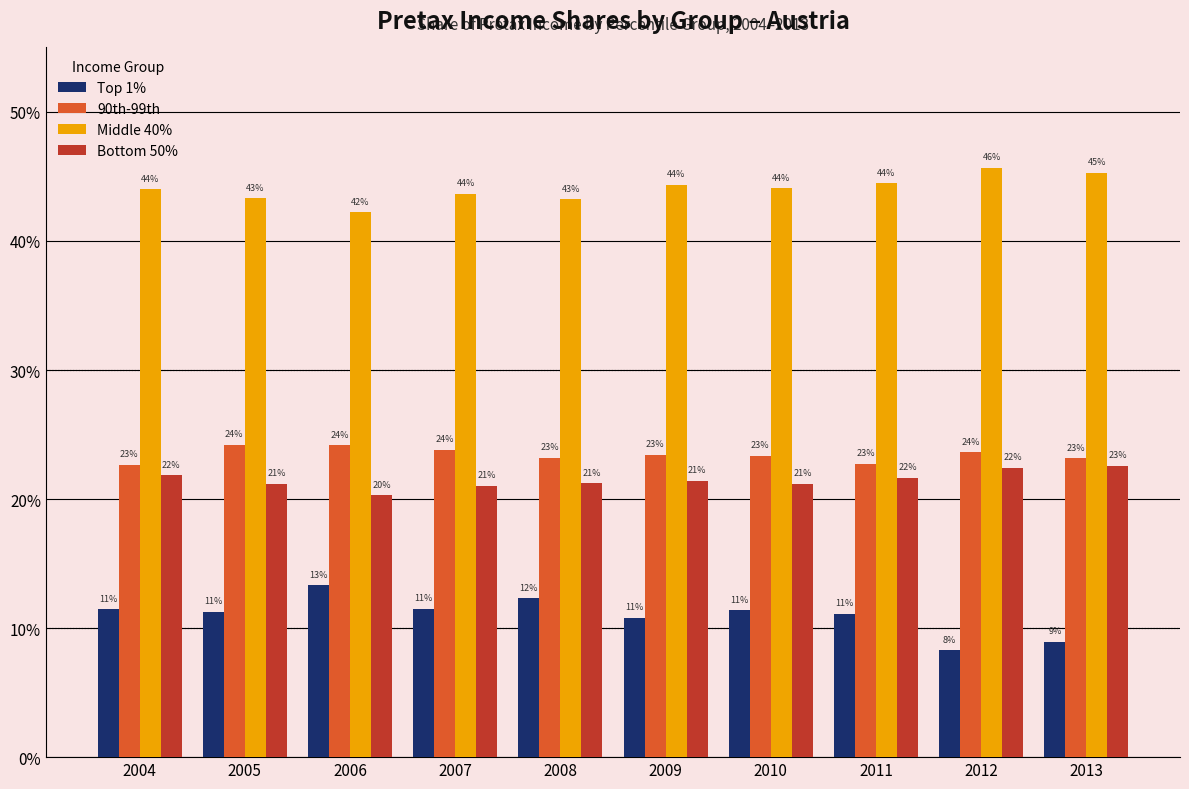

What are all the series names shown in the legend?

Top 1%, 90th-99th, Middle 40%, Bottom 50%